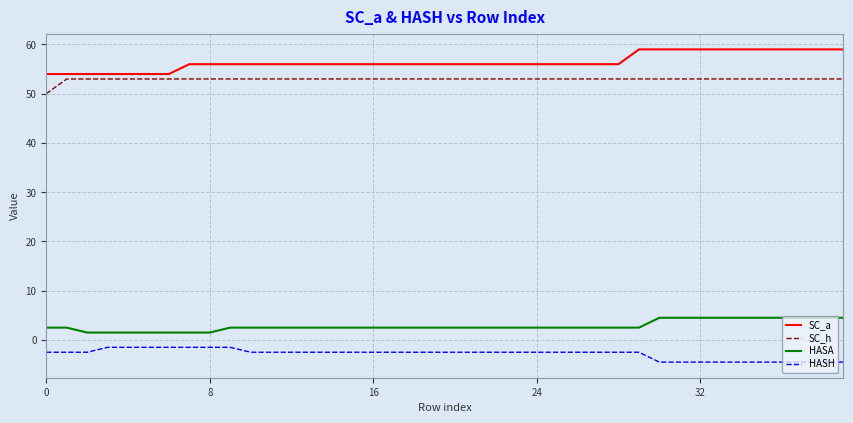

What are all the series names shown in the legend?

SC_a, SC_h, HASA, HASH